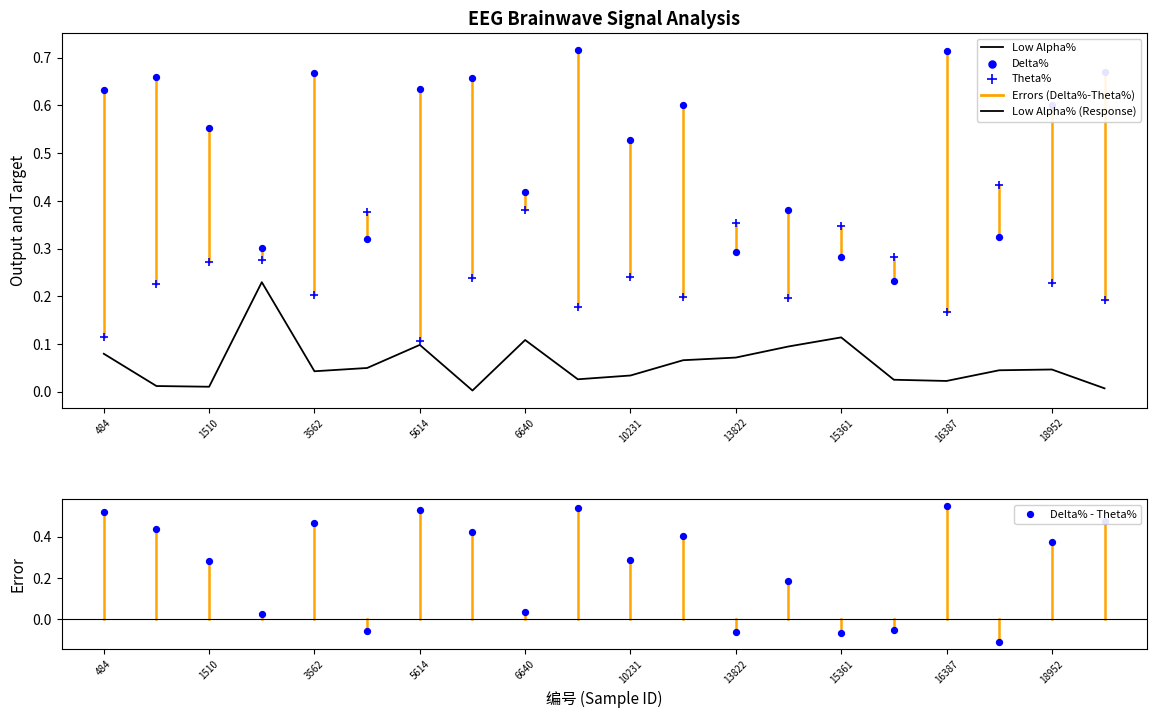

Which series has the widest spread of Y values?

Delta% - Theta%